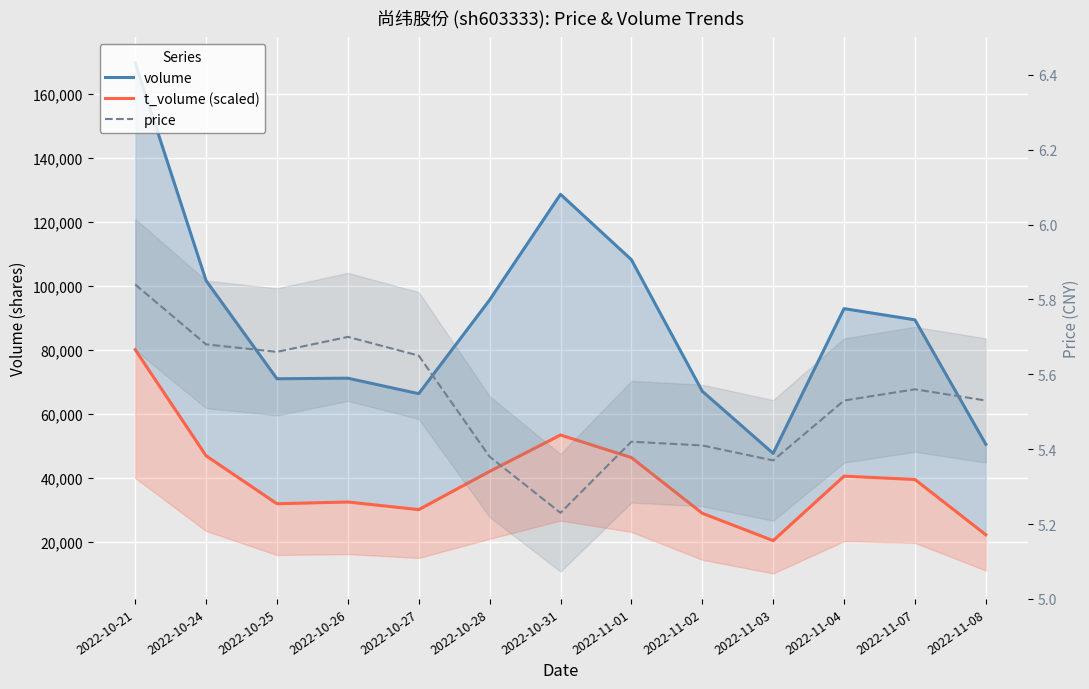

Read the volume value at 2022-11-02.

67138.0